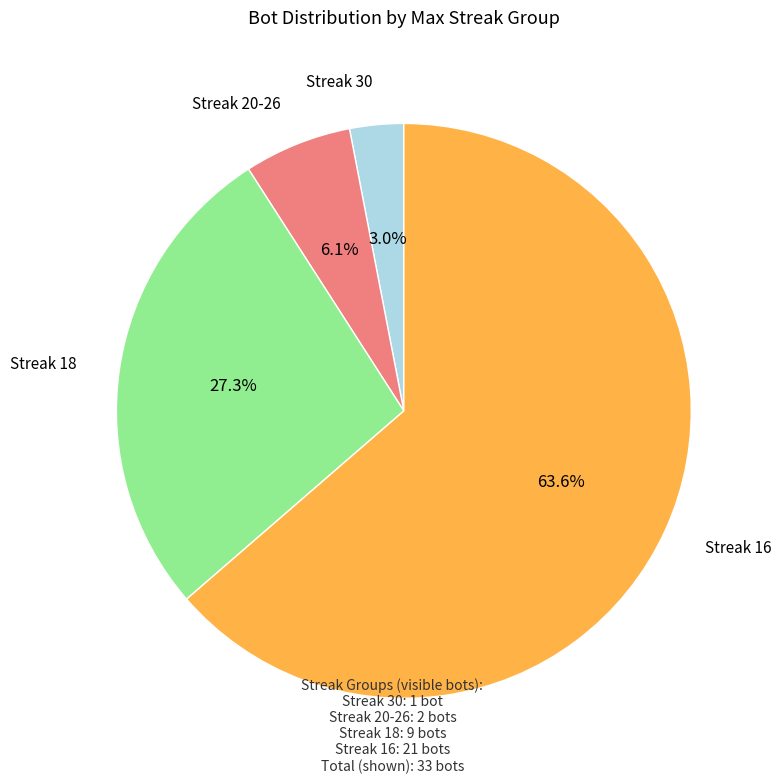

What percentage do Streak 18 and Streak 30 together represent?

30.3%